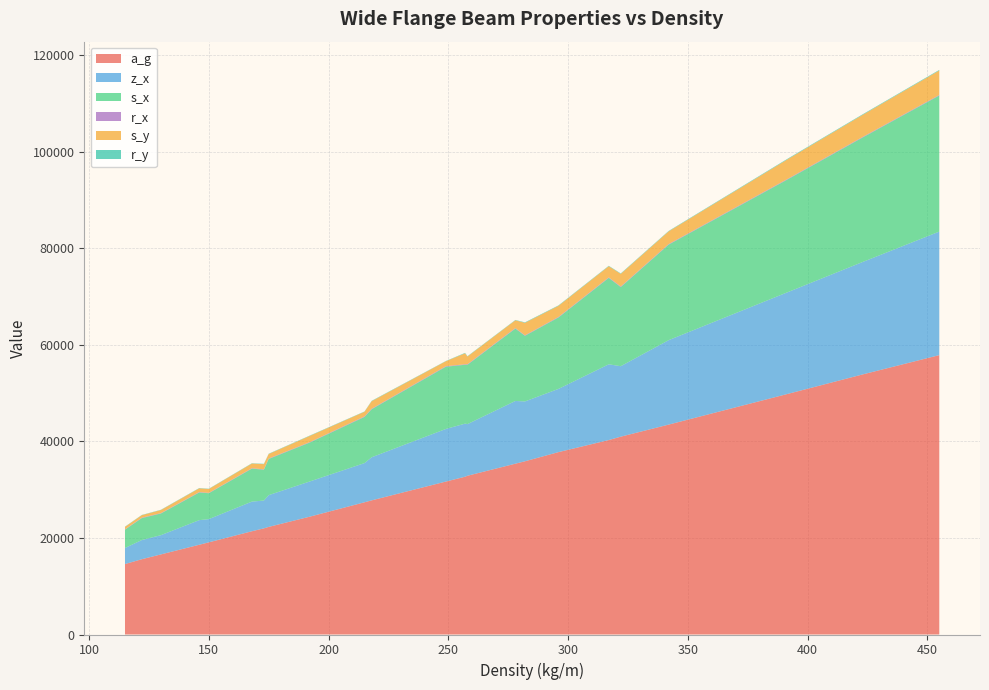

Reading left to right, list all the values displayed in this chart.

a_g: 455=57900.0	423=53900.0	392=49900.0	342=43500.0	317=40300.0	278=35400.0	249=31700.0	322=41000.0	296=37800.0	258=32900.0	215=27400.0	282=35900.0	257=32700.0	218=27800.0	175=22300.0	192=24400.0	168=21400.0	146=18600.0	122=15600.0	173=22000.0	150=19100.0	130=16600.0	115=14600.0
z_x: 455=25600.0	423=23300.0	392=21100.0	342=17500.0	317=15700.0	278=13000.0	249=10900.0	322=14600.0	296=13100.0	258=10700.0	215=8120.0	282=12400.0	257=11000.0	218=8930.0	175=6580.0	192=7290.0	168=6140.0	146=5100.0	122=3970.0	173=5760.0	150=4810.0	130=3990.0	115=3330.0
s_x: 455=28200.0	423=25800.0	392=23400.0	342=19800.0	317=17900.0	278=15000.0	249=12900.0	322=16400.0	296=14800.0	258=12300.0	215=9570.0	282=13600.0	257=12200.0	218=9960.0	175=7500.0	192=8060.0	168=6840.0	146=5730.0	122=4550.0	173=6390.0	150=5370.0	130=4490.0	115=3790.0
r_x: 455=120.0	423=118.0	392=116.0	342=116.0	317=116.0	278=116.0	249=116.0	322=120.0	296=118.0	258=116.0	215=112.0	282=104.0	257=102.0	218=100.0	175=96.0	192=92.0	168=90.0	146=88.0	122=84.0	173=78.0	150=76.0	130=74.0	115=70.0
s_y: 455=5070.0	423=4570.0	392=4070.0	342=2630.0	317=2310.0	278=1600.0	249=1020.0	322=2620.0	296=2300.0	258=1590.0	215=961.0	282=2590.0	257=2270.0	218=1560.0	175=931.0	192=1280.0	168=964.0	146=775.0	122=519.0	173=1080.0	150=798.0	130=642.0	115=516.0
r_y: 455=120.0	423=118.0	392=116.0	342=88.6	317=86.1	278=71.1	249=52.4	322=91.3	296=89.0	258=73.8	215=57.5	282=97.5	257=95.6	218=80.2	175=63.5	192=71.9	168=63.7	146=61.1	122=51.7	173=66.4	150=58.4	130=56.0	115=53.5